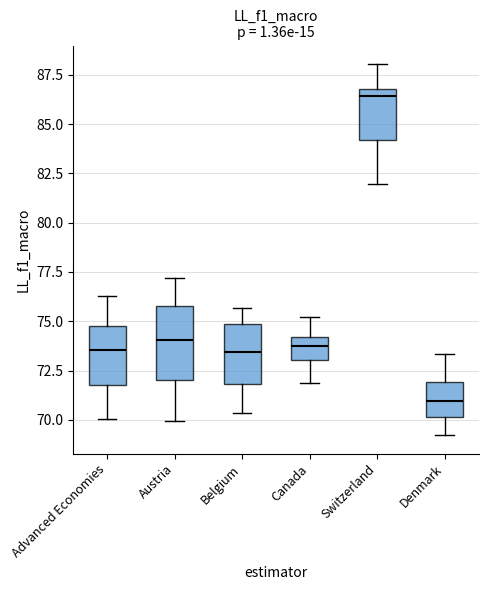

Where does the lower whisker of the box for Austria end on the y-axis? The values are not printed on the chart, so give them approximately, as read against the axis.

70.0